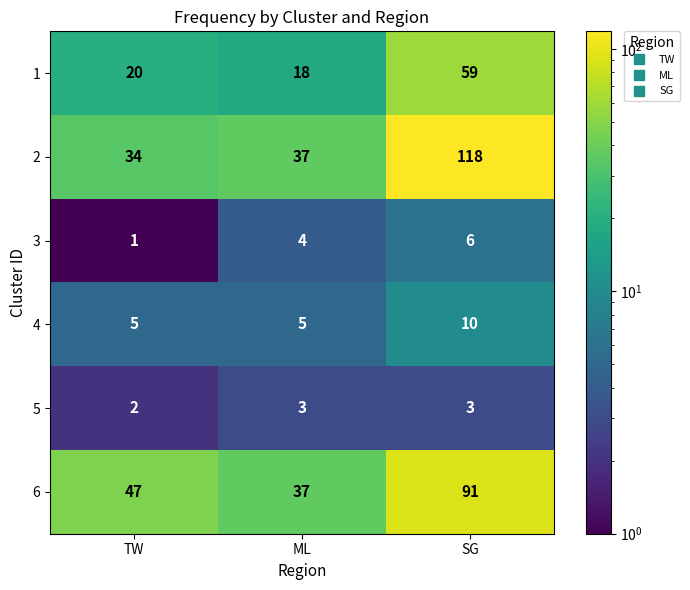

What is the greatest value displayed?

118